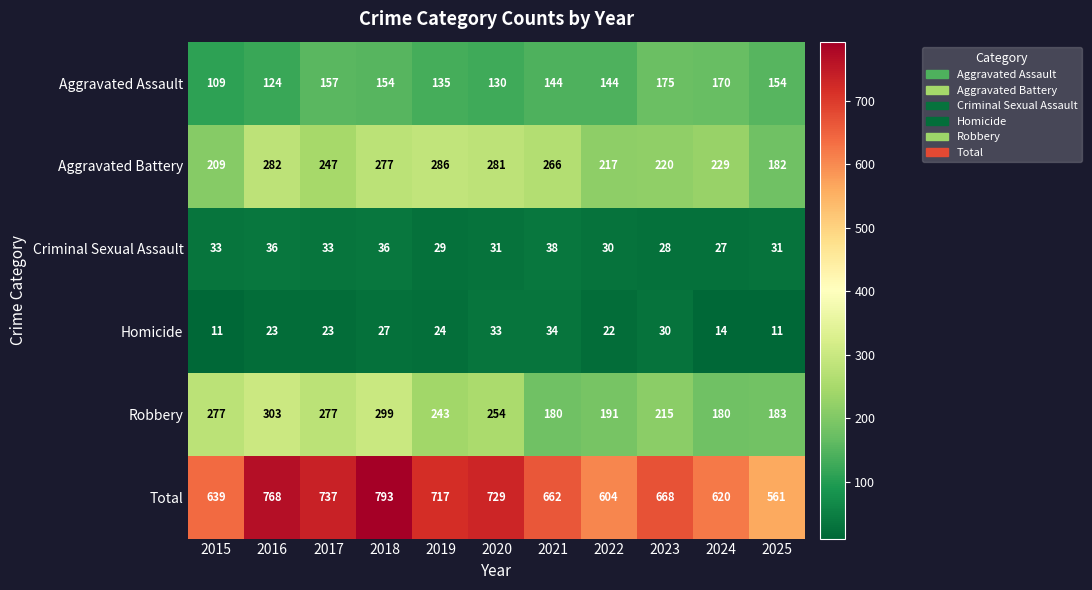

At which label does Criminal Sexual Assault reach its minimum?

2024